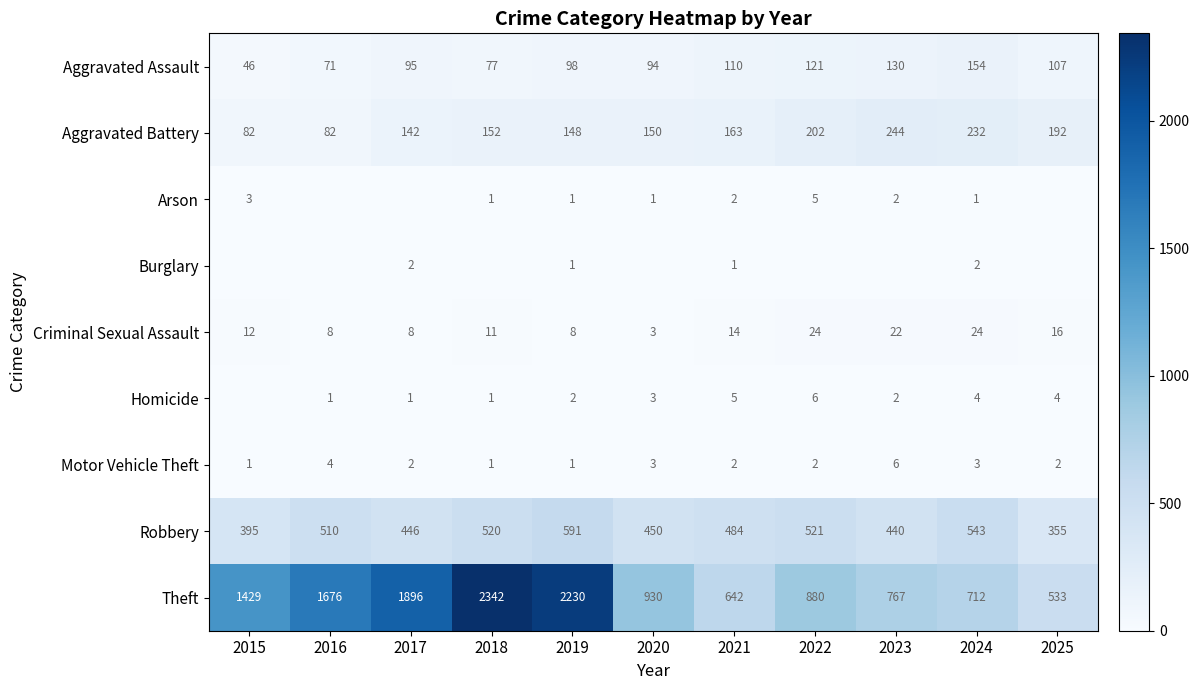

Is the value of Robbery at 2018 greater than the value of Burglary at 2016?

Yes